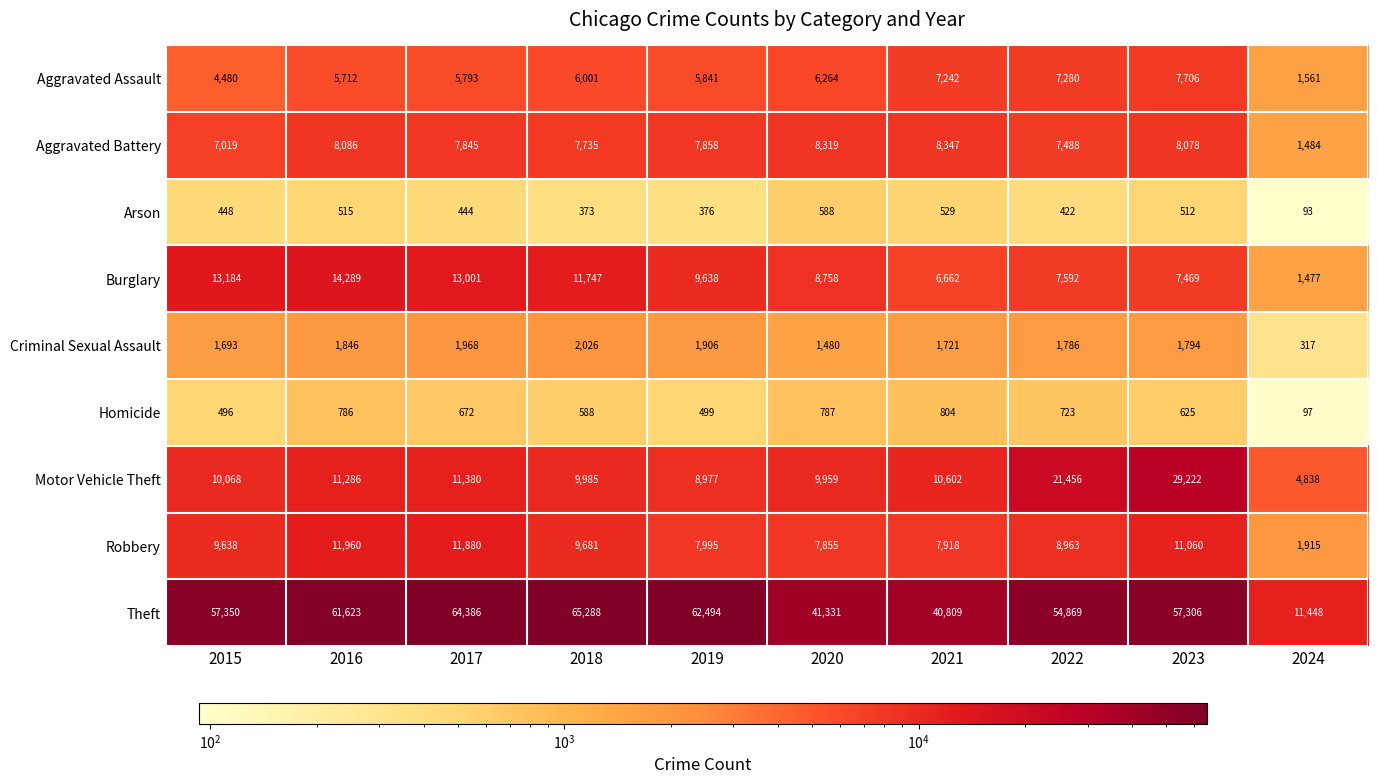

What is the sum of all Robbery values?

88865